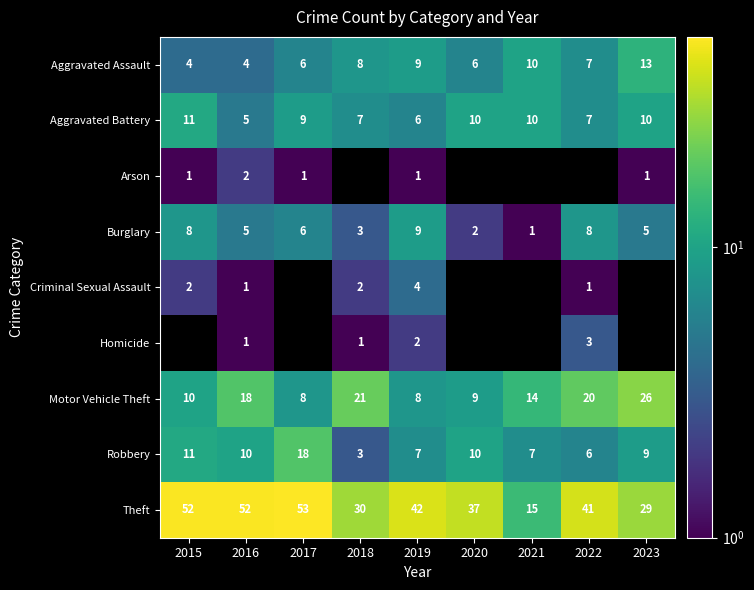

The value of Robbery at 2021 is 7.0. True or false?

True